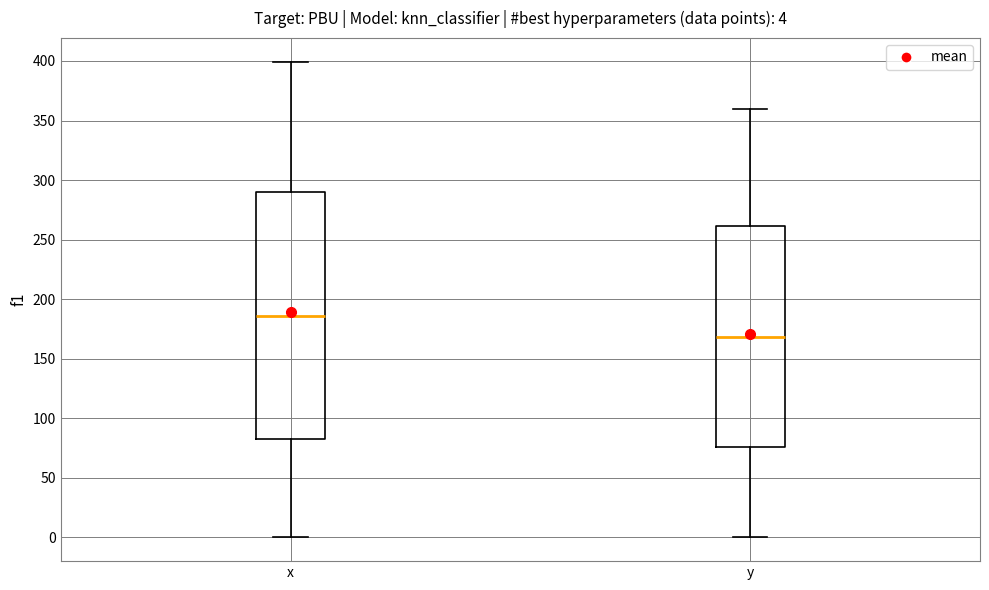

Comparing the boxes themselves (not the whiskers), which one is the tallest?

x